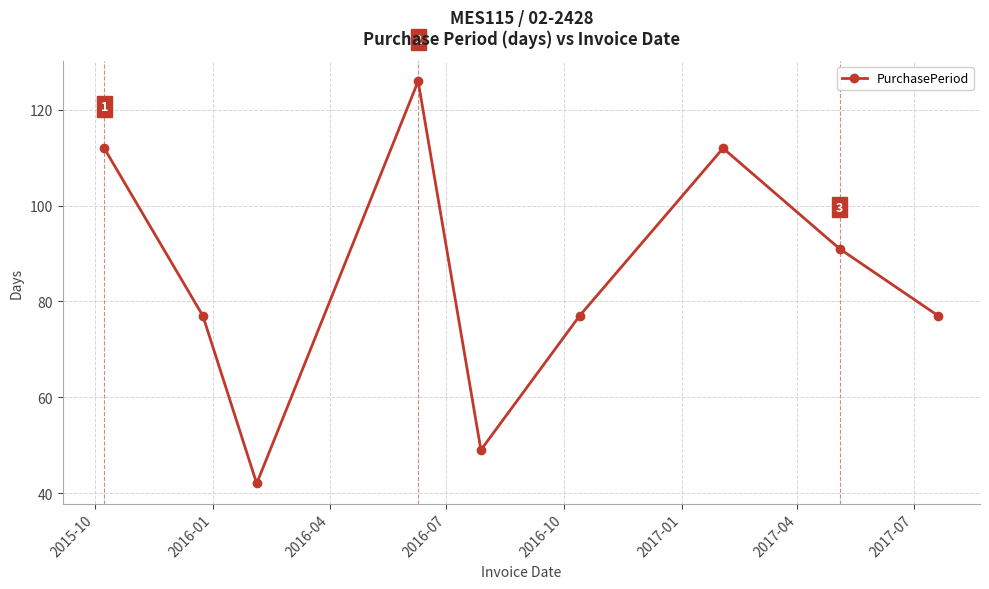

What is the greatest value displayed?

126